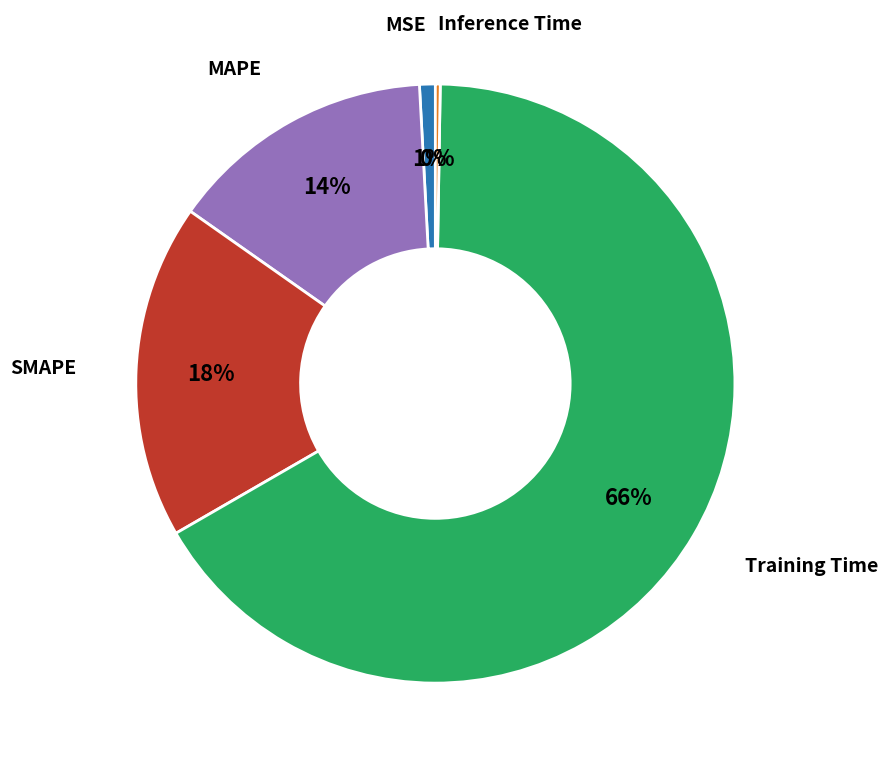

True or false: MSE accounts for 15% of the total.

False